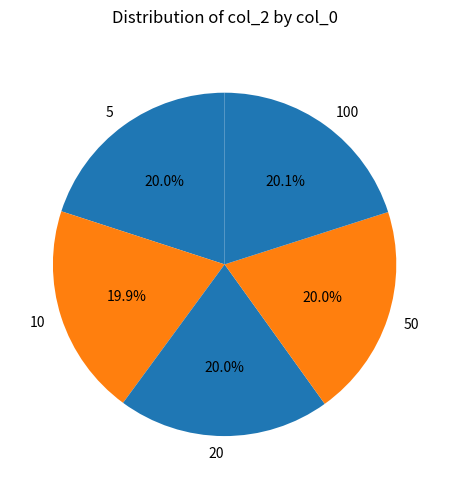

What portion of the pie excludes 10?

80.1%